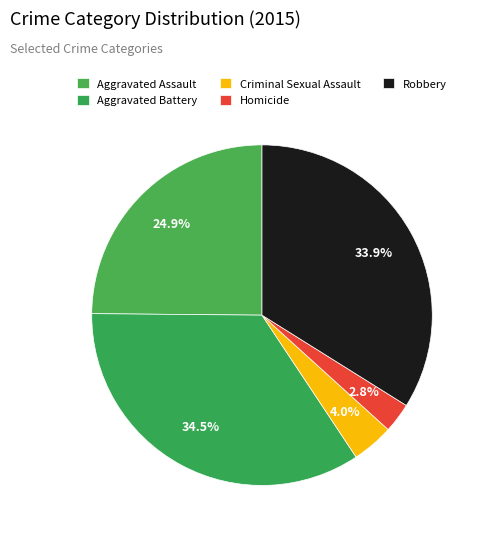

Rank the categories by value from lowest to highest.

Homicide, Criminal Sexual Assault, Aggravated Assault, Robbery, Aggravated Battery